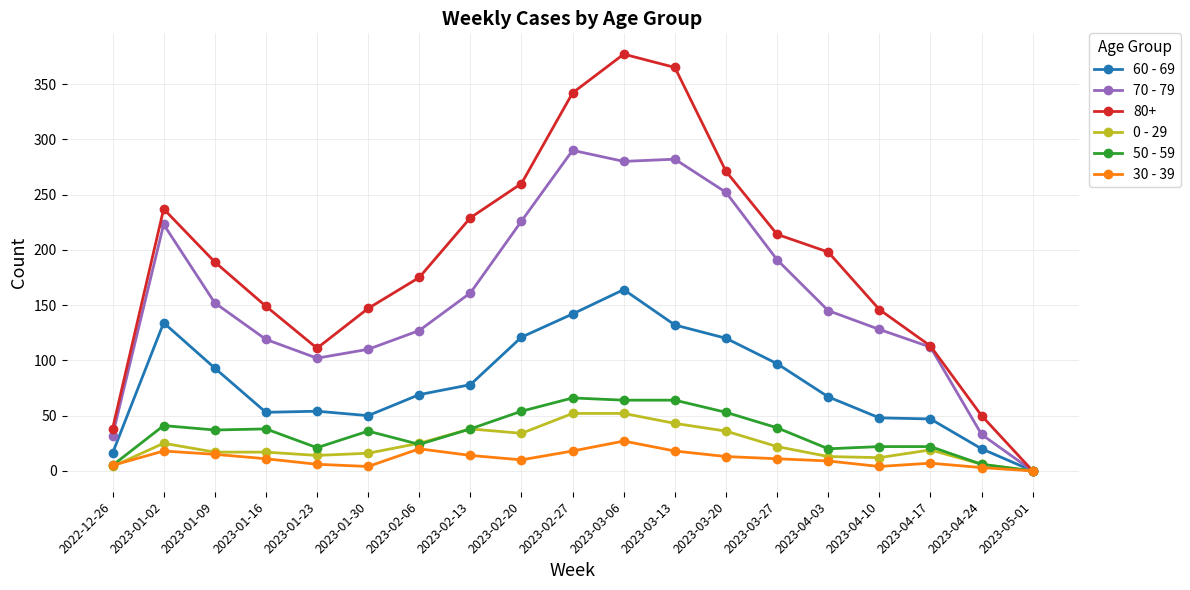

At which label does 60 - 69 reach its peak?

2023-03-06